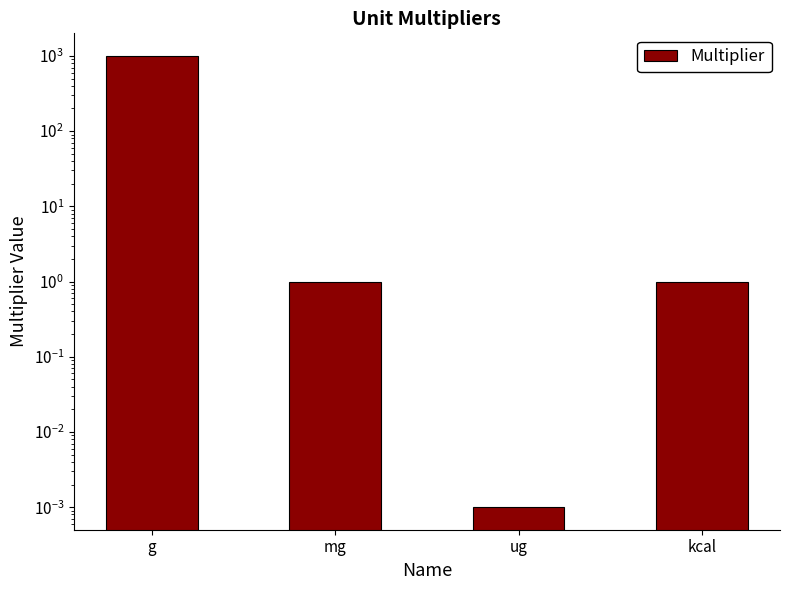

Which label corresponds to the largest value in the chart?

g